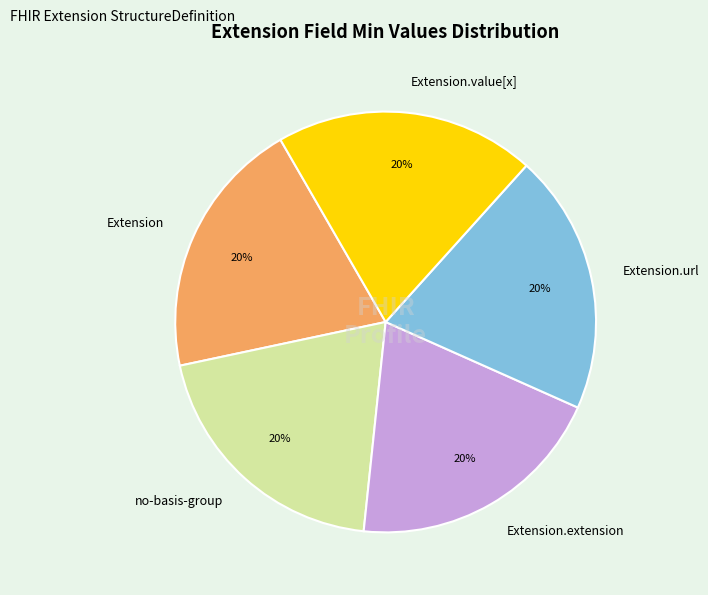

What is the ratio of the value at Extension.url to the value at Extension.extension?

1.0